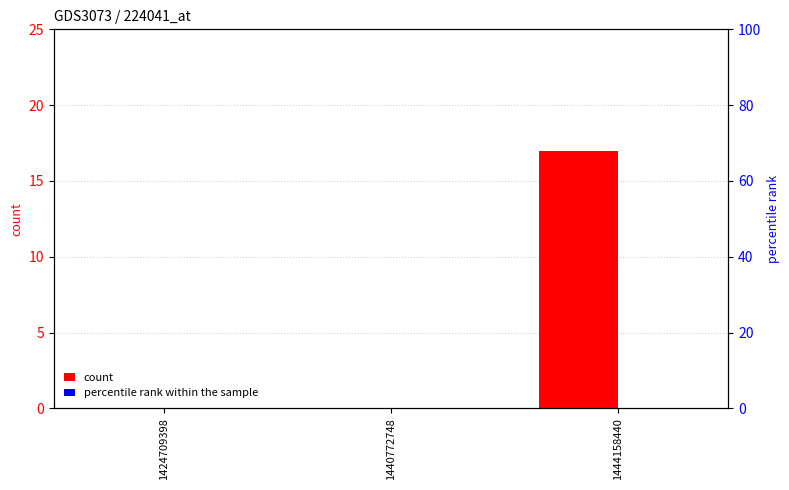

Which series has the largest range (max minus min)?

count